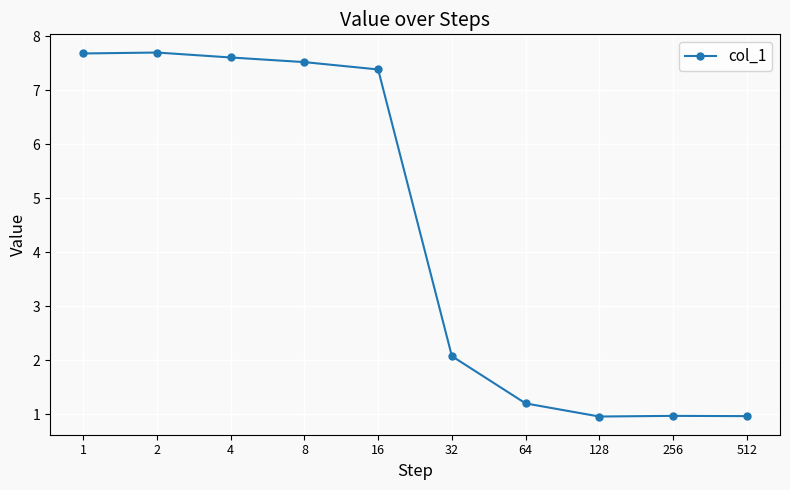

What is the value of the 4th point from the left?

7.5